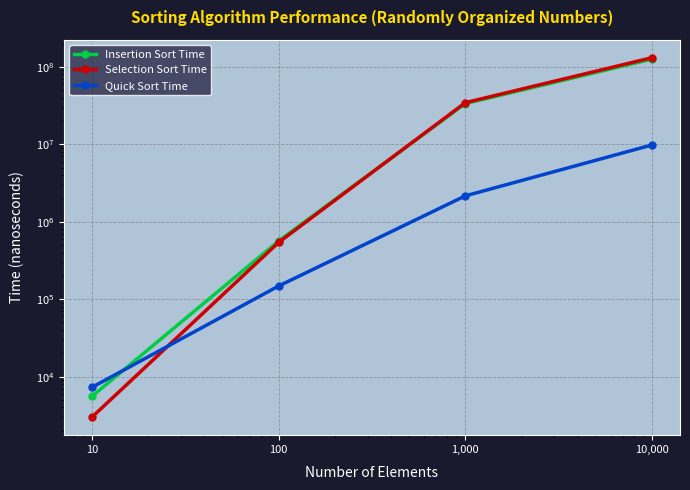

Reading left to right, what are all the values shown in this chart?

Insertion Sort Time: 10=5559	100=564931	1,000=33577310	10,000=125988364
Selection Sort Time: 10=2994	100=540983	1,000=34526704	10,000=131496984
Quick Sort Time: 10=7270	100=147968	1,000=2159656	10,000=9821946